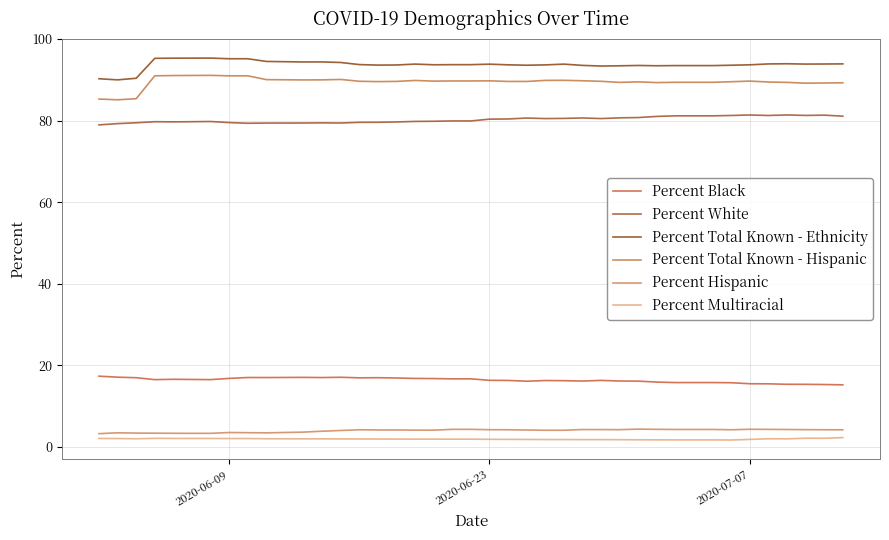

Which series has the largest range (max minus min)?

Percent Total Known - Hispanic